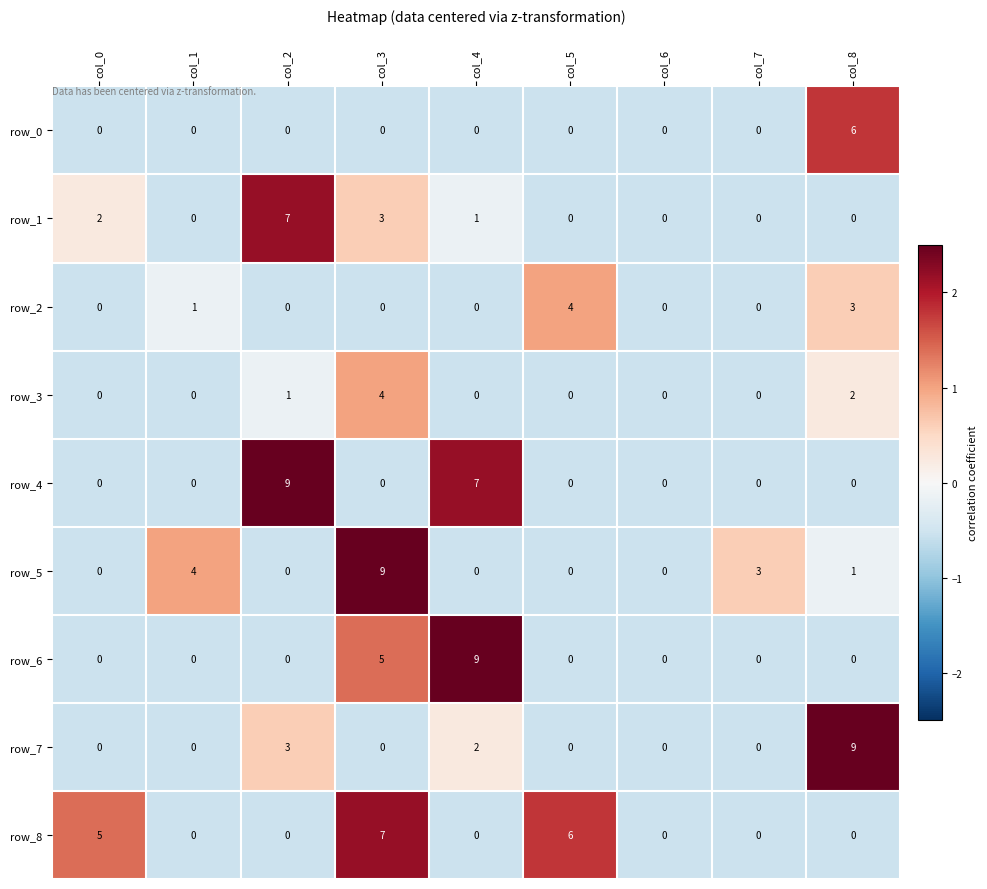

The value of row_5 at col_3 is 9. True or false?

True